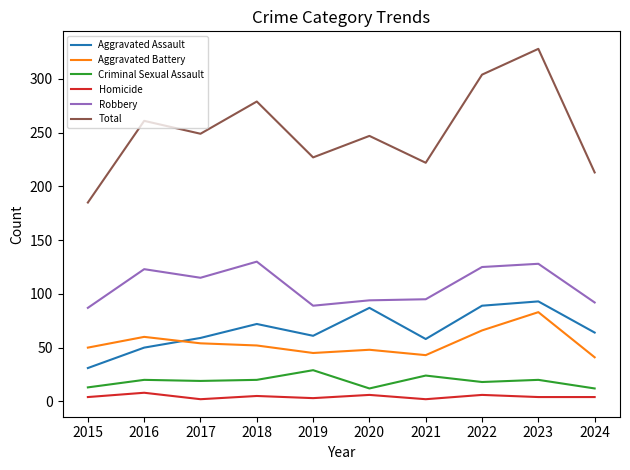

At which category is the sum across all series the highest?

2023